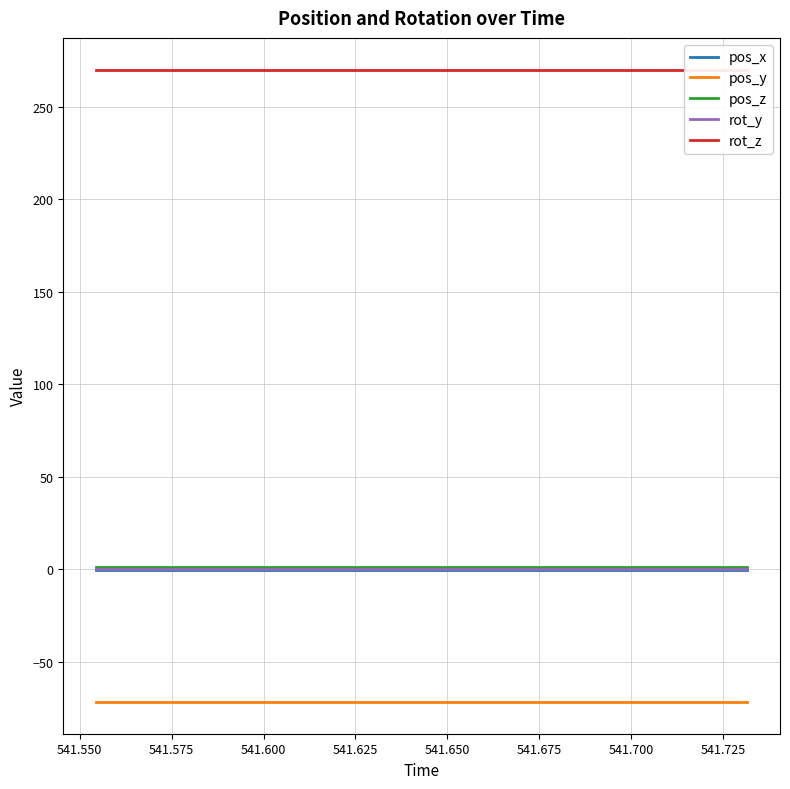

What is the maximum value for pos_y?

-71.9